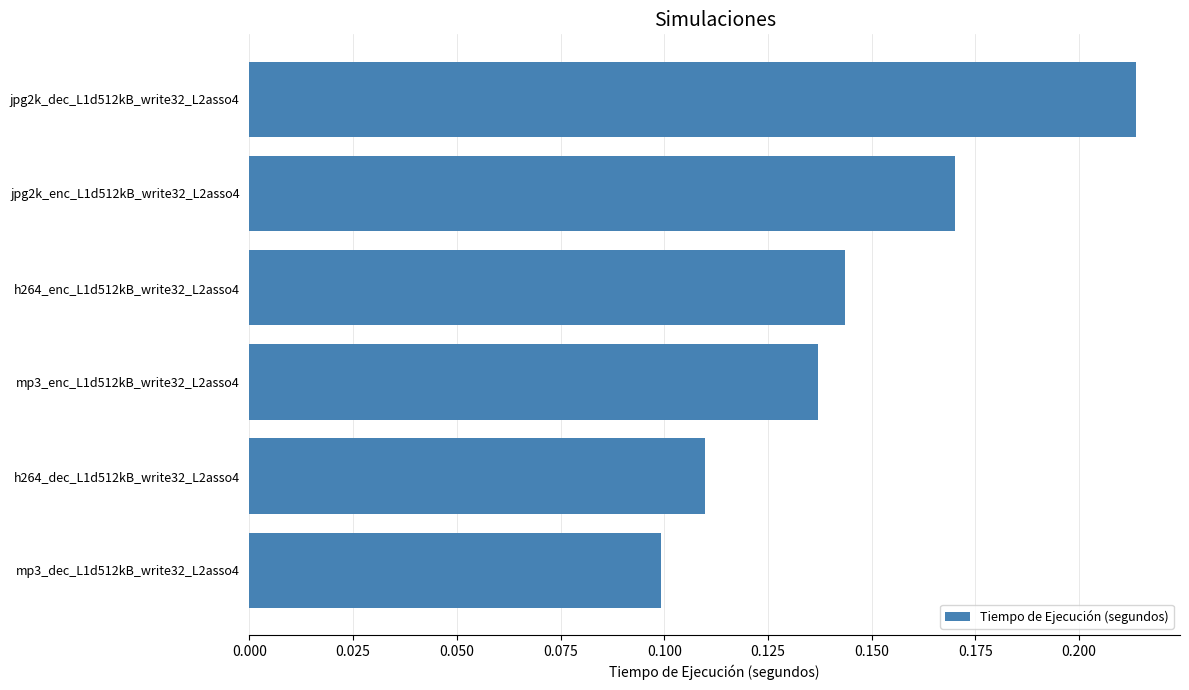

Where is the data nearest to the value 0?

mp3_dec_L1d512kB_write32_L2asso4